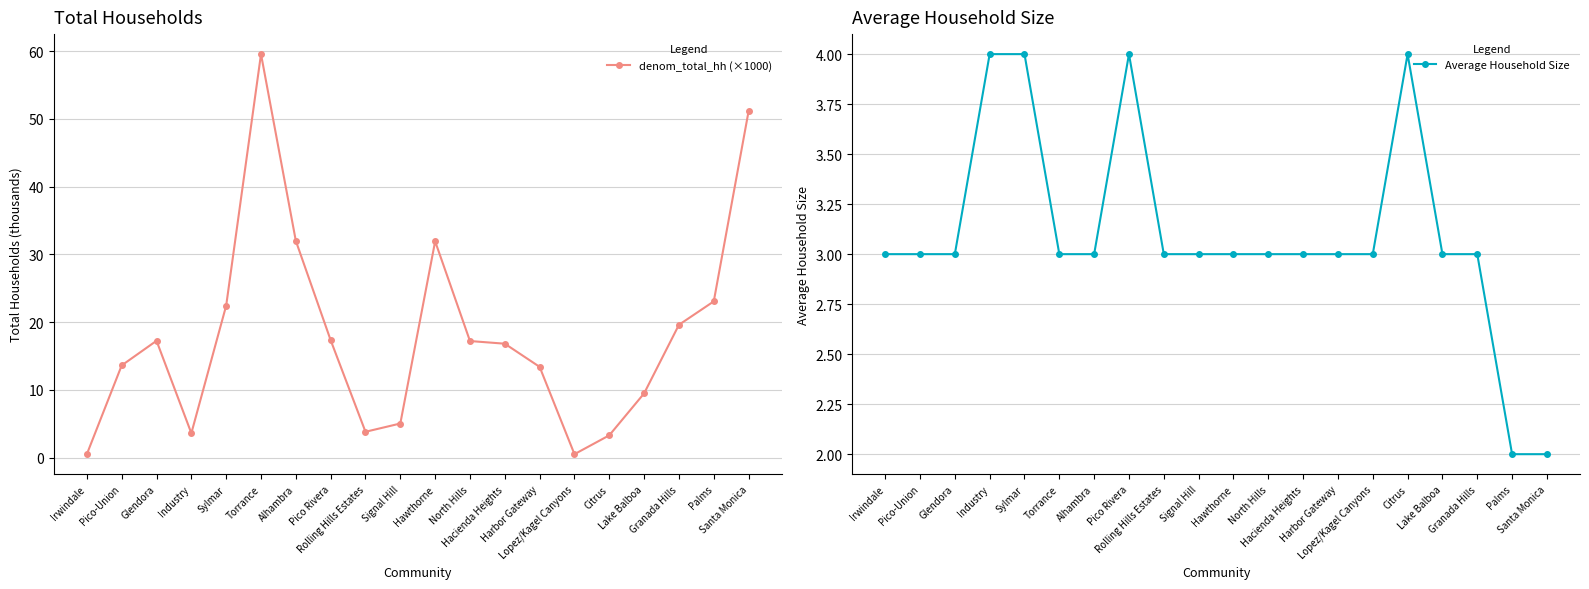

Reading right to left, what are all the values shown in this chart?

denom_total_hh (×1000): Santa Monica=51.1	Palms=23.1	Granada Hills=19.6	Lake Balboa=9.5	Citrus=3.3	Lopez/Kagel Canyons=0.5	Harbor Gateway=13.4	Hacienda Heights=16.8	North Hills=17.2	Hawthorne=31.9	Signal Hill=5.0	Rolling Hills Estates=3.8	Pico Rivera=17.3	Alhambra=32.0	Torrance=59.5	Sylmar=22.4	Industry=3.6	Glendora=17.2	Pico-Union=13.6	Irwindale=0.5
Average Household Size: Santa Monica=2.0	Palms=2.0	Granada Hills=3.0	Lake Balboa=3.0	Citrus=4.0	Lopez/Kagel Canyons=3.0	Harbor Gateway=3.0	Hacienda Heights=3.0	North Hills=3.0	Hawthorne=3.0	Signal Hill=3.0	Rolling Hills Estates=3.0	Pico Rivera=4.0	Alhambra=3.0	Torrance=3.0	Sylmar=4.0	Industry=4.0	Glendora=3.0	Pico-Union=3.0	Irwindale=3.0